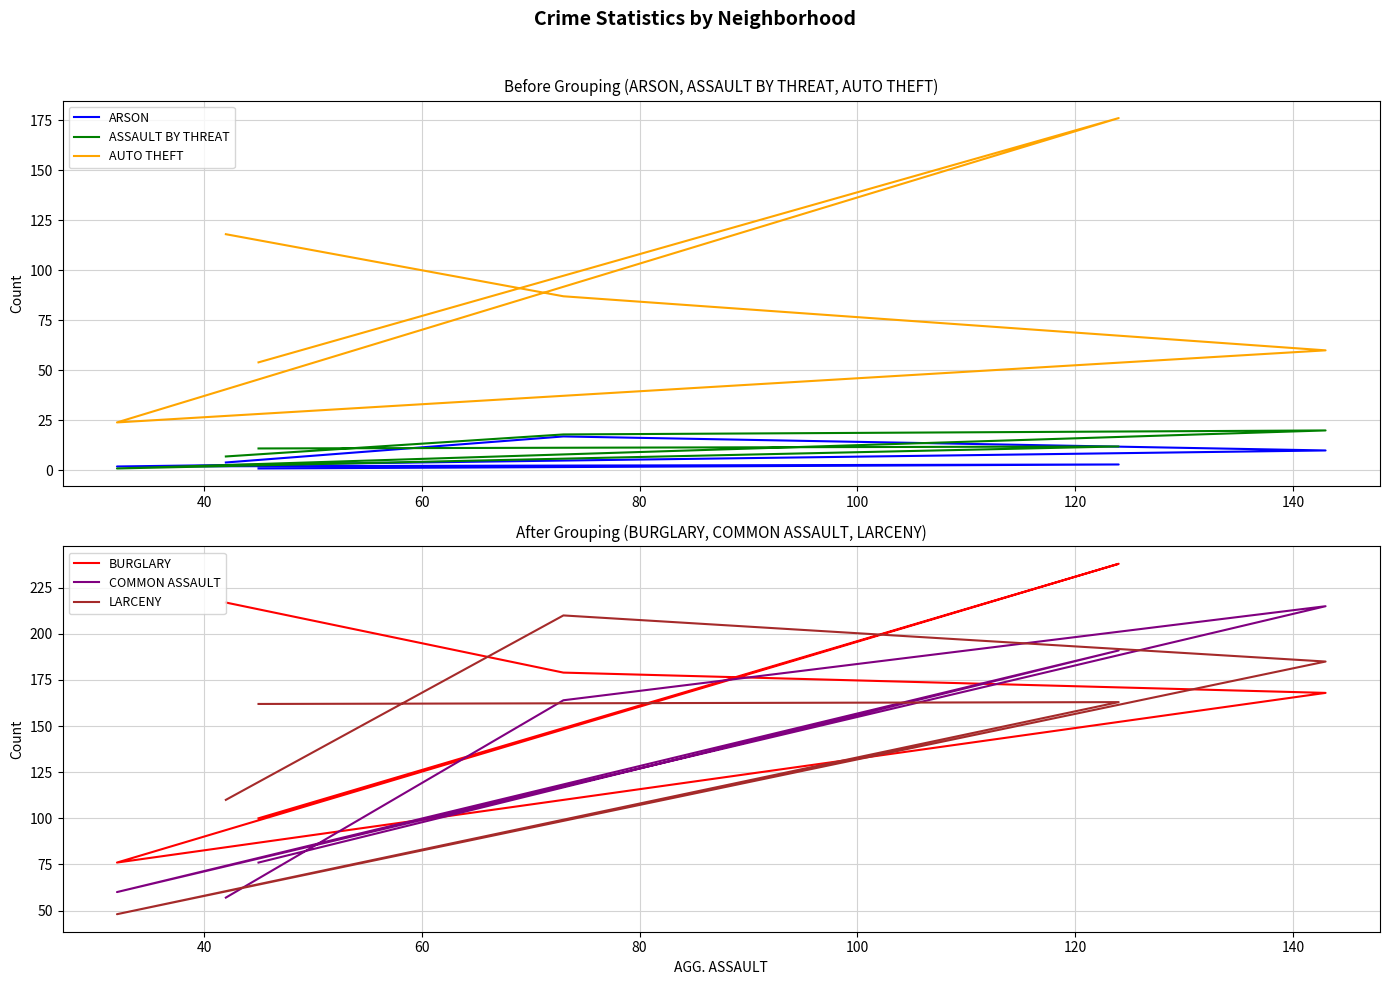

What is the difference between the maximum and minimum values in the ARSON series?

16